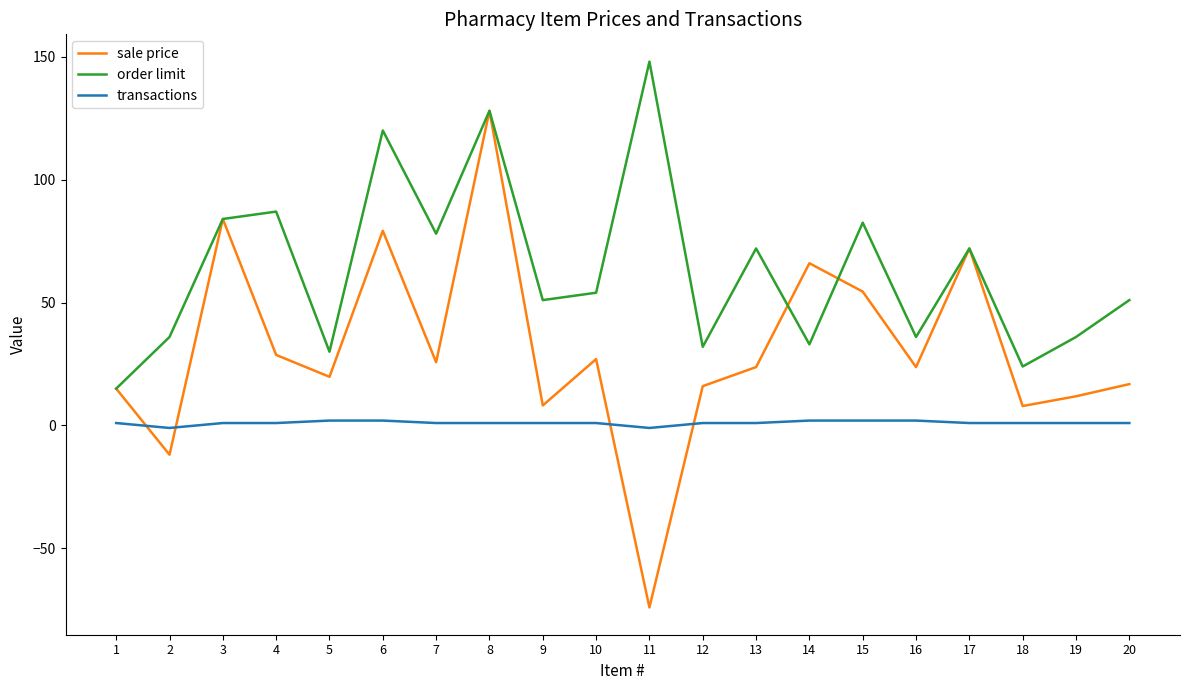

Which category has the highest value across all series?

11